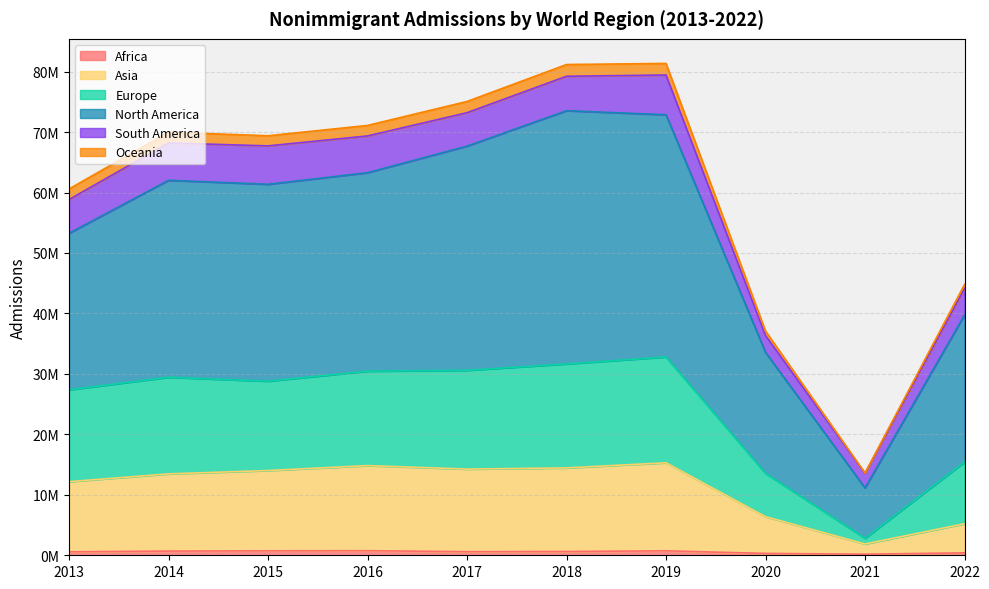

The Africa series shows 1188953 at 2015. True or false?

False